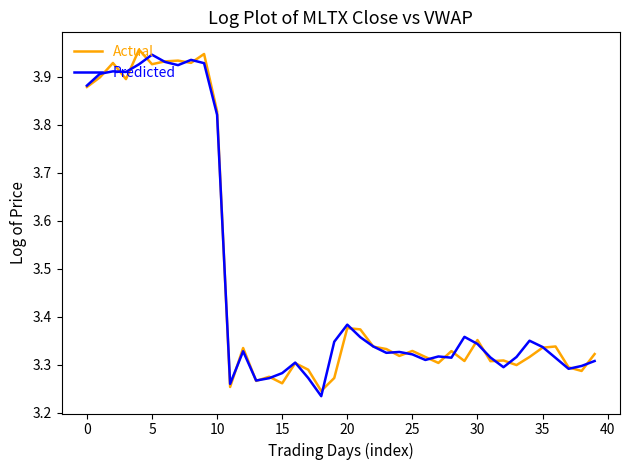

Reading right to left, what are all the values shown in this chart?

Actual: 3.3	3.3	3.3	3.3	3.3	3.3	3.3	3.3	3.3	3.4	3.3	3.3	3.3	3.3	3.3	3.3	3.3	3.3	3.4	3.4	3.3	3.2	3.3	3.3	3.3	3.3	3.3	3.3	3.3	3.8	3.9	3.9	3.9	3.9	3.9	4.0	3.9	3.9	3.9	3.9
Predicted: 3.3	3.3	3.3	3.3	3.3	3.3	3.3	3.3	3.3	3.3	3.4	3.3	3.3	3.3	3.3	3.3	3.3	3.3	3.4	3.4	3.3	3.2	3.3	3.3	3.3	3.3	3.3	3.3	3.3	3.8	3.9	3.9	3.9	3.9	3.9	3.9	3.9	3.9	3.9	3.9